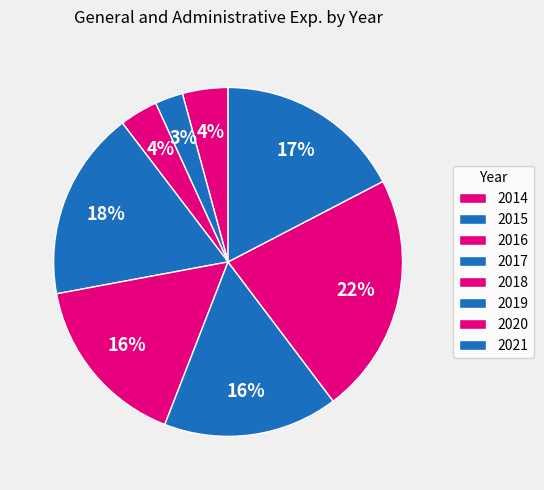

Is there a majority slice in this chart?

No